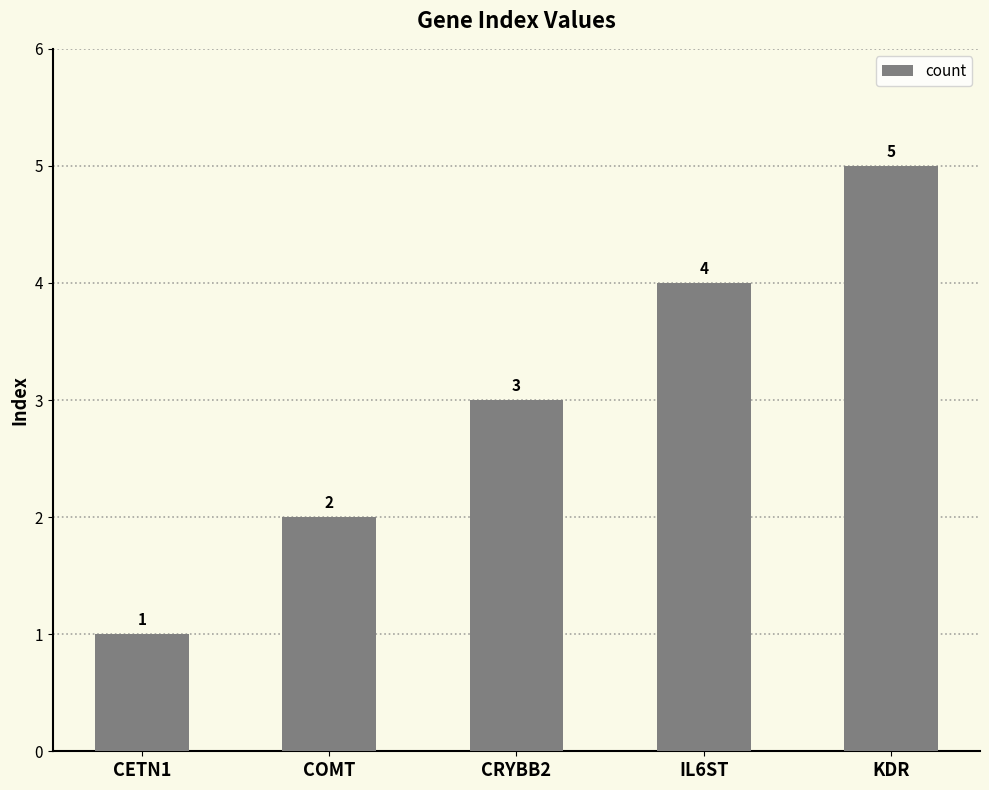

Reading left to right, transcribe all the data shown in this chart.

CETN1=1	COMT=2	CRYBB2=3	IL6ST=4	KDR=5